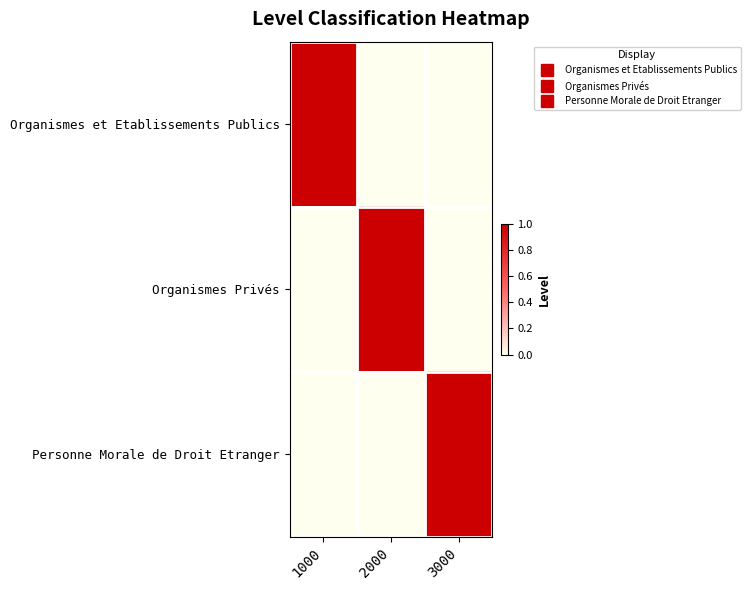

At which category does the chart reach its peak across all series?

1000